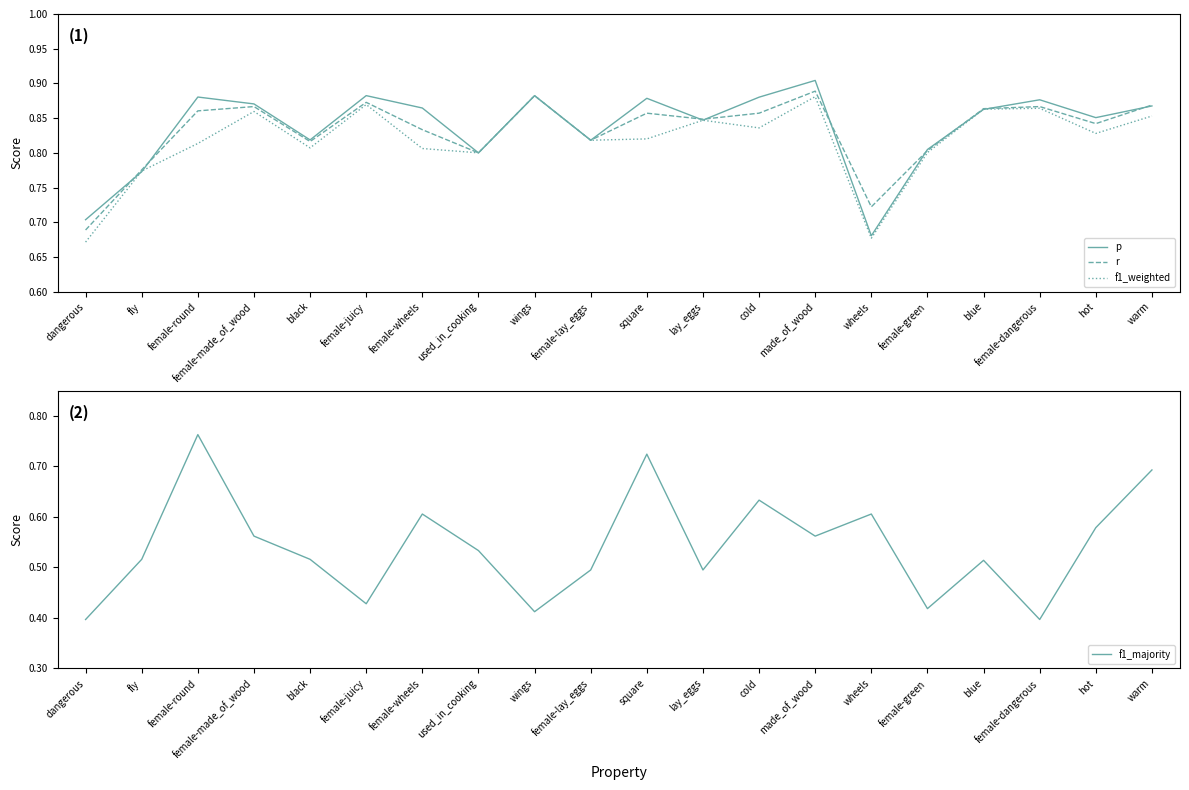

Does the chart have visible grid lines?

No